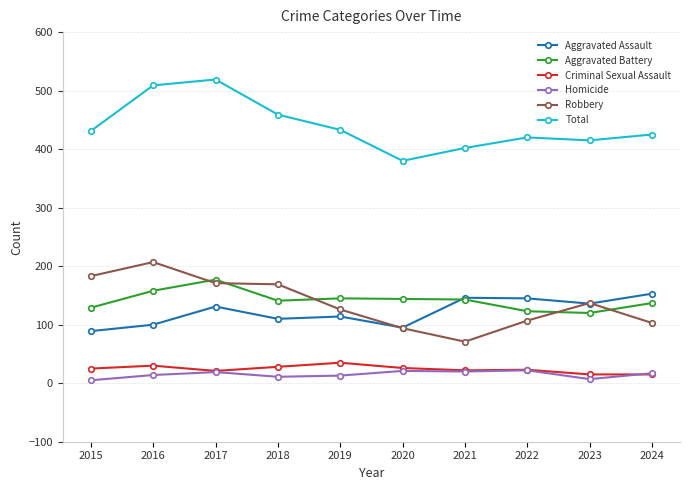

Read the Criminal Sexual Assault value at 2016.

30